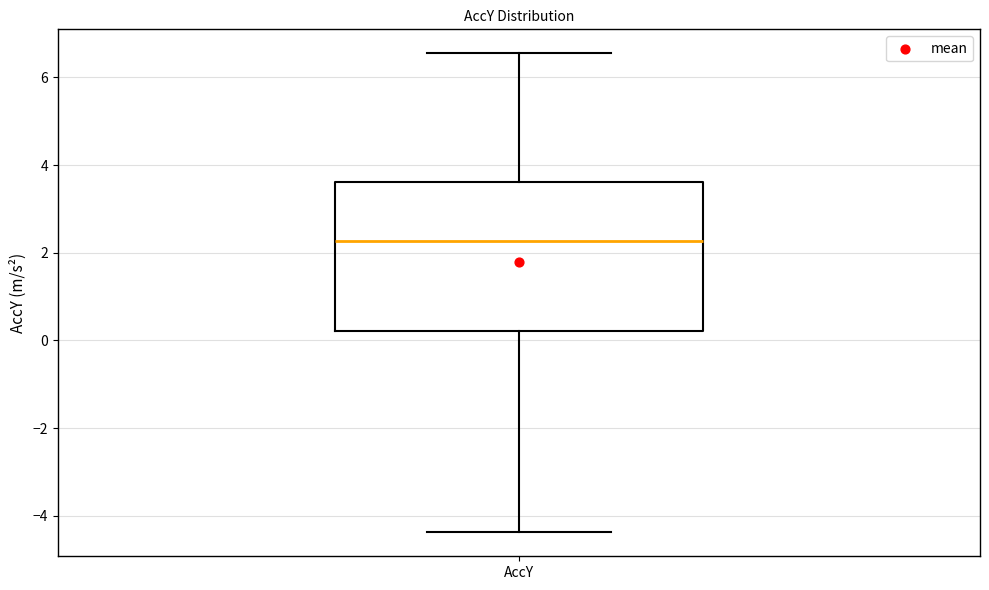

Read this box plot against the y-axis: the position of the median line, the range covered by the box, and the ends of both whiskers. The values are not printed on the chart, so give them approximately, as read against the axis.

median 2.2, box 0.2 to 3.6, whiskers -4.4 to 6.6